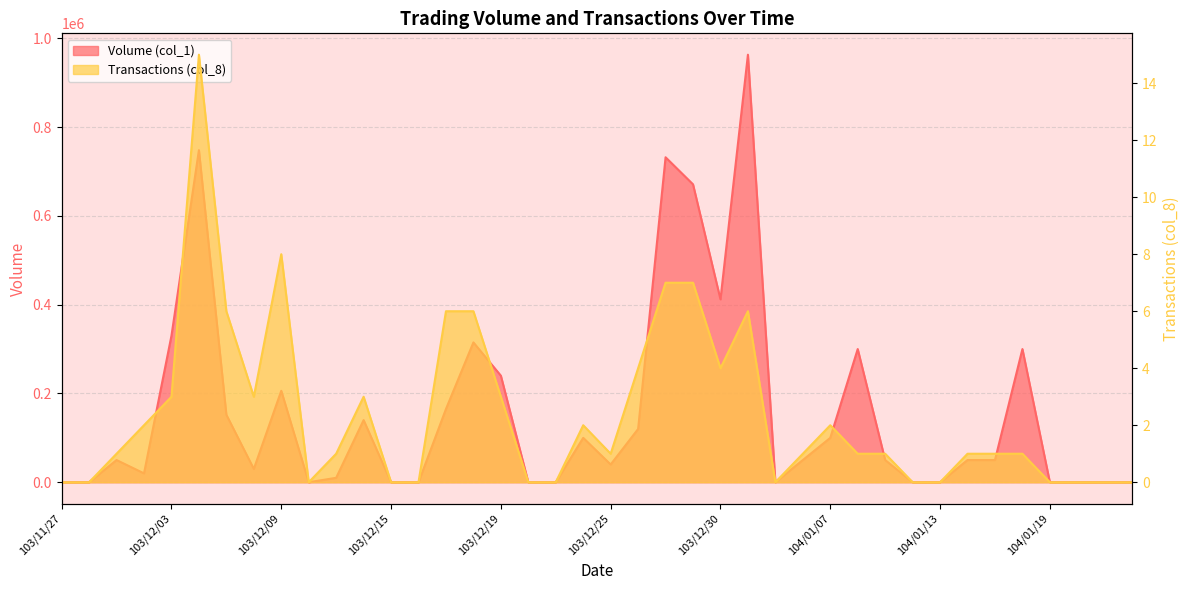

Reading left to right, transcribe all the data shown in this chart.

Volume (col_1): 0	0	50000	20000	330000	748000	152000	30000	206000	0	10000	140000	0	0	165000	315000	240000	0	0	100000	40000	120000	732000	671000	412000	963000	0	50000	100000	300000	50000	0	0	50000	50000	300000	0	0	0	0
Transactions (col_8): 0	0	1	2	3	15	6	3	8	0	1	3	0	0	6	6	3	0	0	2	1	4	7	7	4	6	0	1	2	1	1	0	0	1	1	1	0	0	0	0